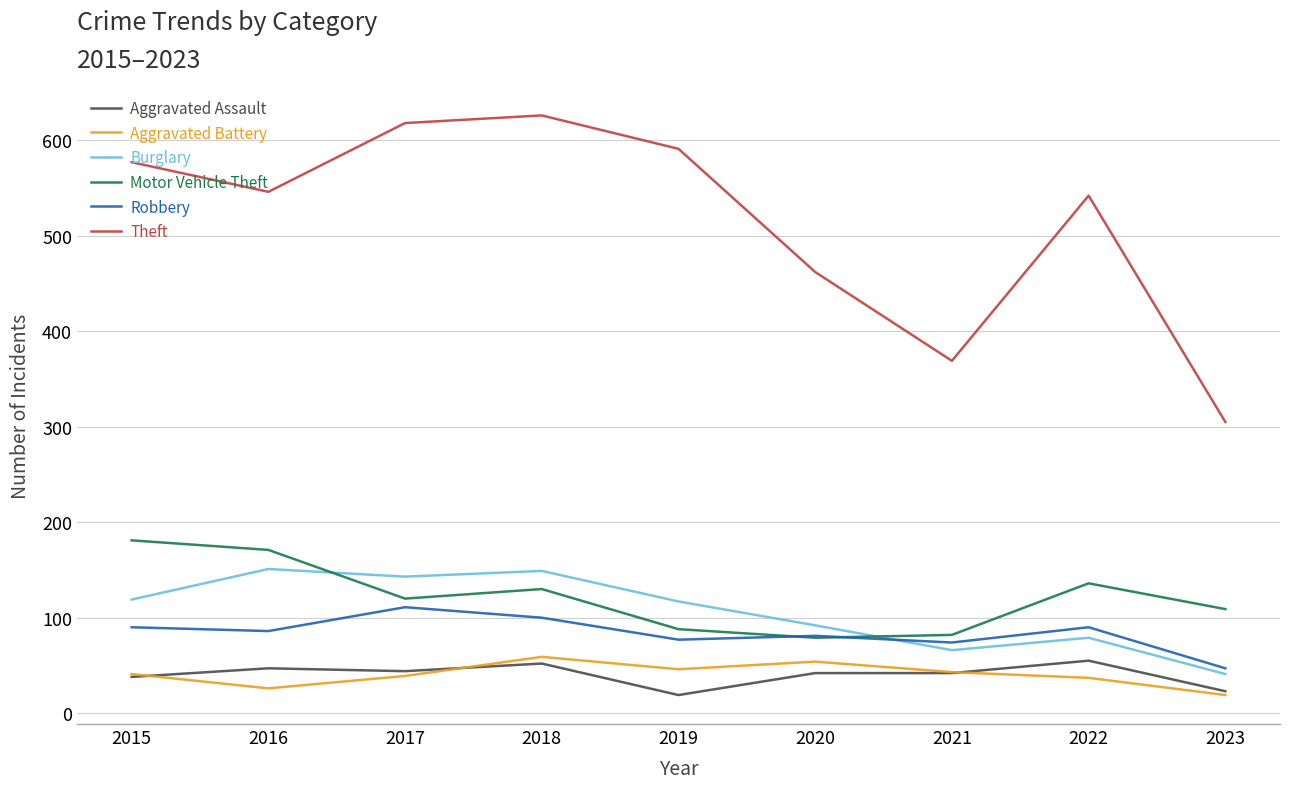

The value of Robbery at 2019 is 44. True or false?

False